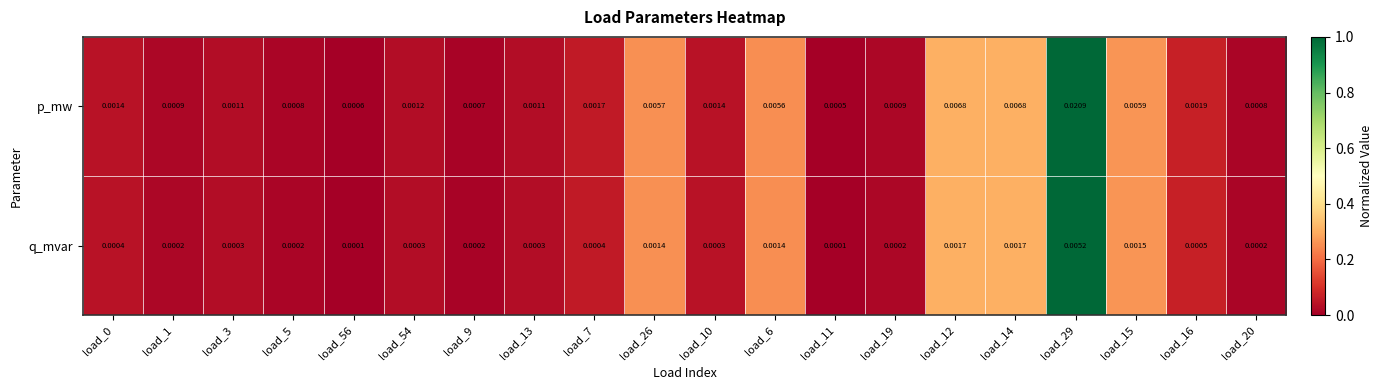

Which series has the widest spread of values?

p_mw